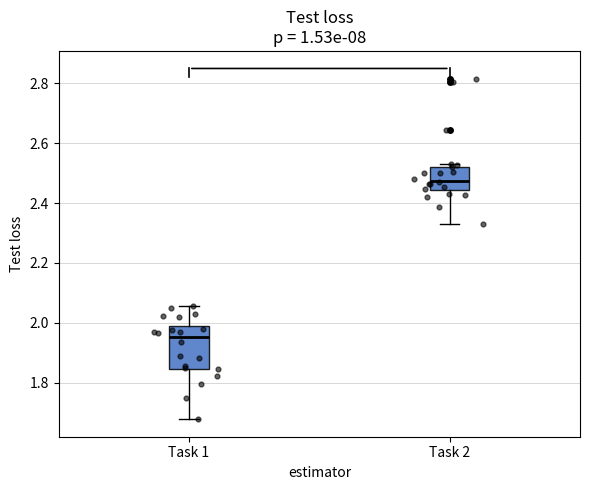

Reading left to right, transcribe this box plot: for each box, give where its median line is, the range the box spans, and where its two whiskers end, as read against the y-axis. The values are not printed on the chart, so give them approximately, as read against the axis.

Task 1: median 1.96, box 1.84 to 1.98, whiskers 1.68 to 2.06
Task 2: median 2.48, box 2.44 to 2.52, whiskers 2.32 to 2.54